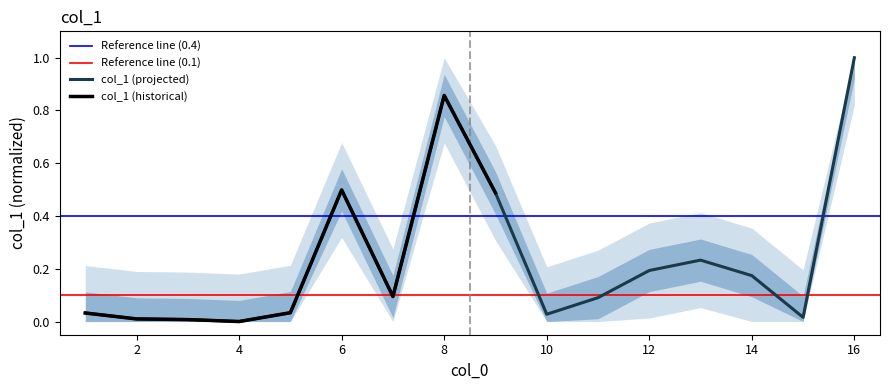

Which label corresponds to the smallest value in the chart?

4